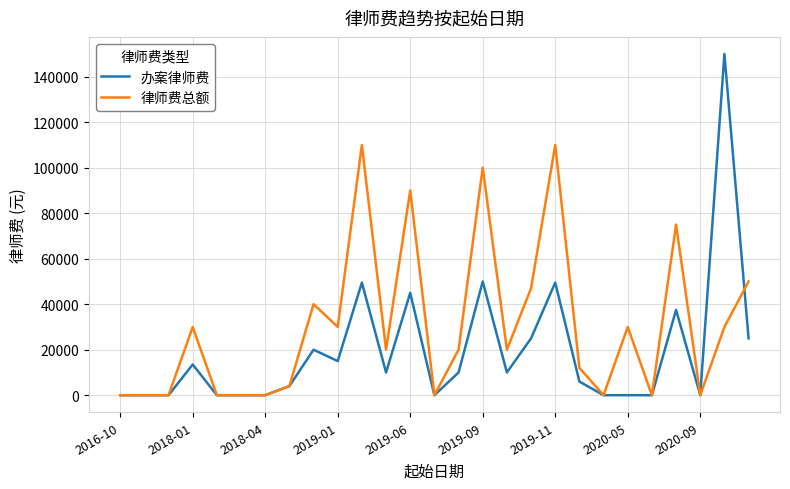

Which series has the widest spread of values?

办案律师费